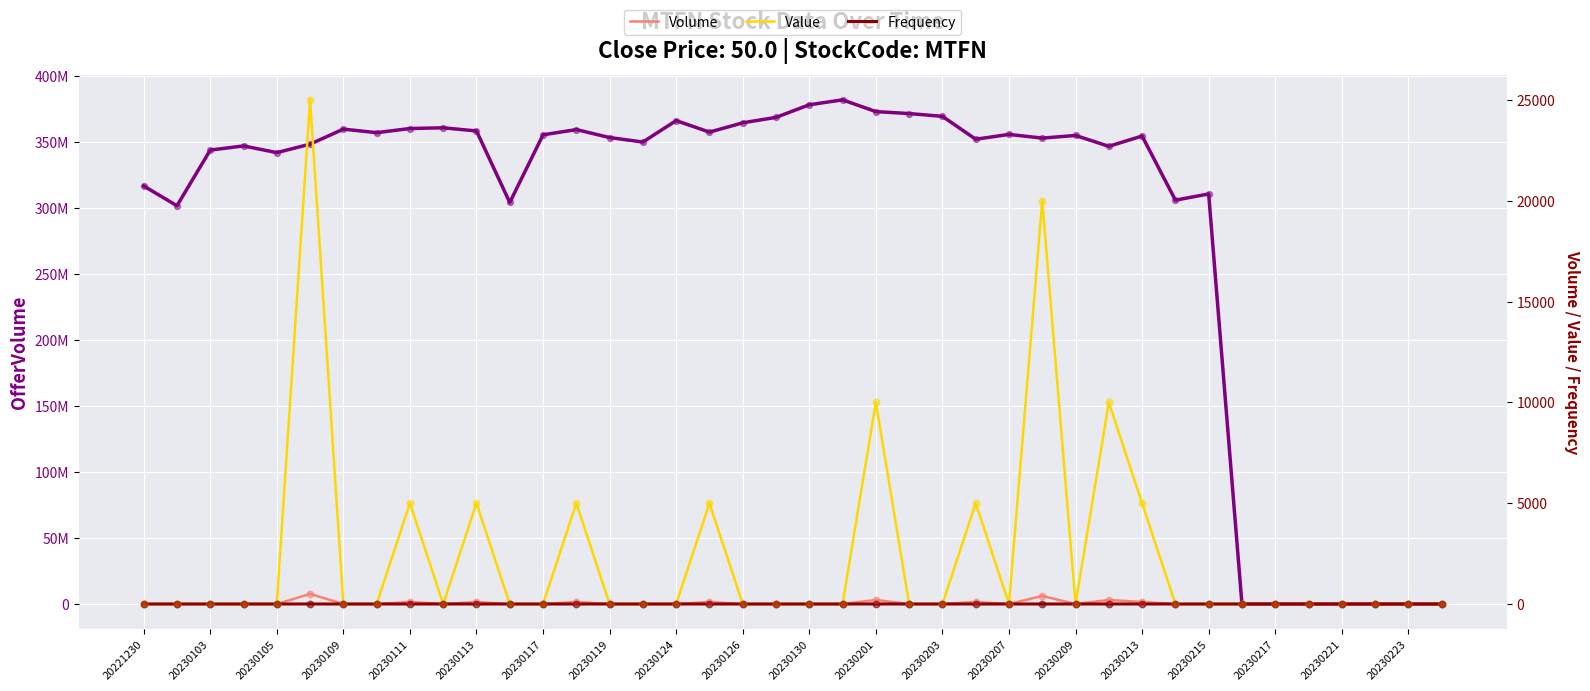

Which series reaches the maximum Y coordinate?

OfferVolume